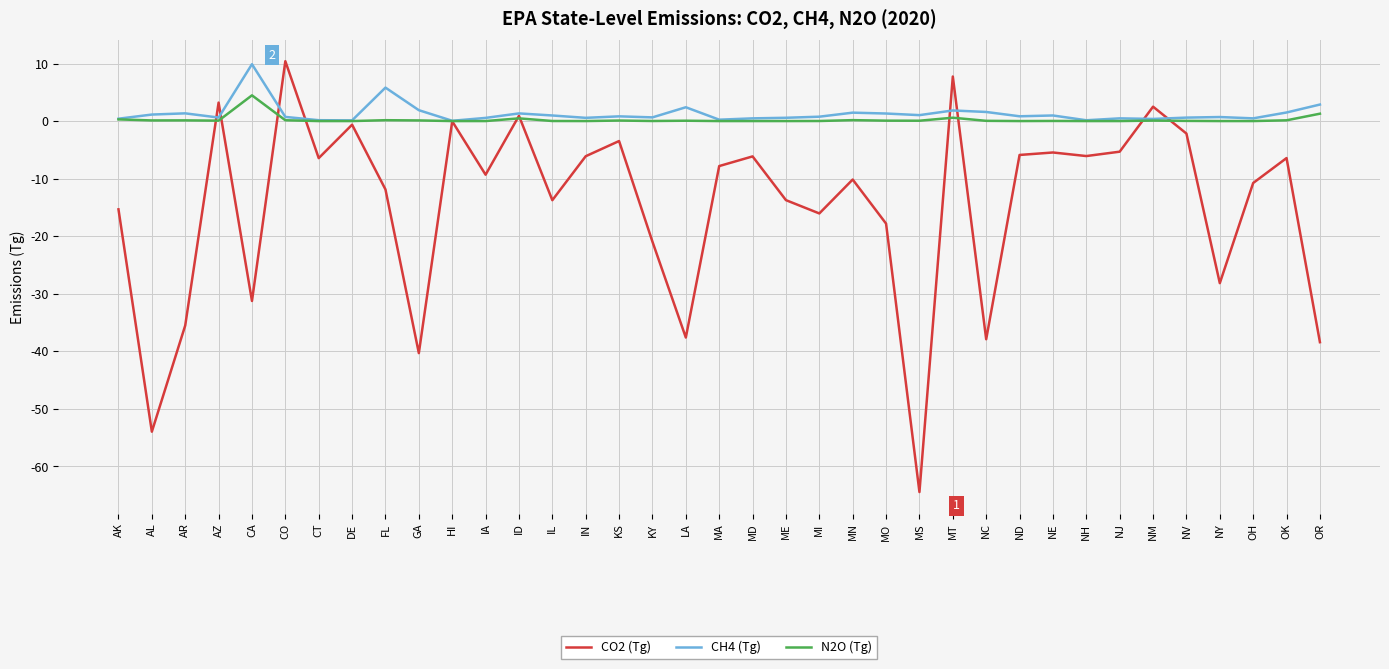

Between AK and MO, which series saw the biggest shift?

CO2 (Tg)